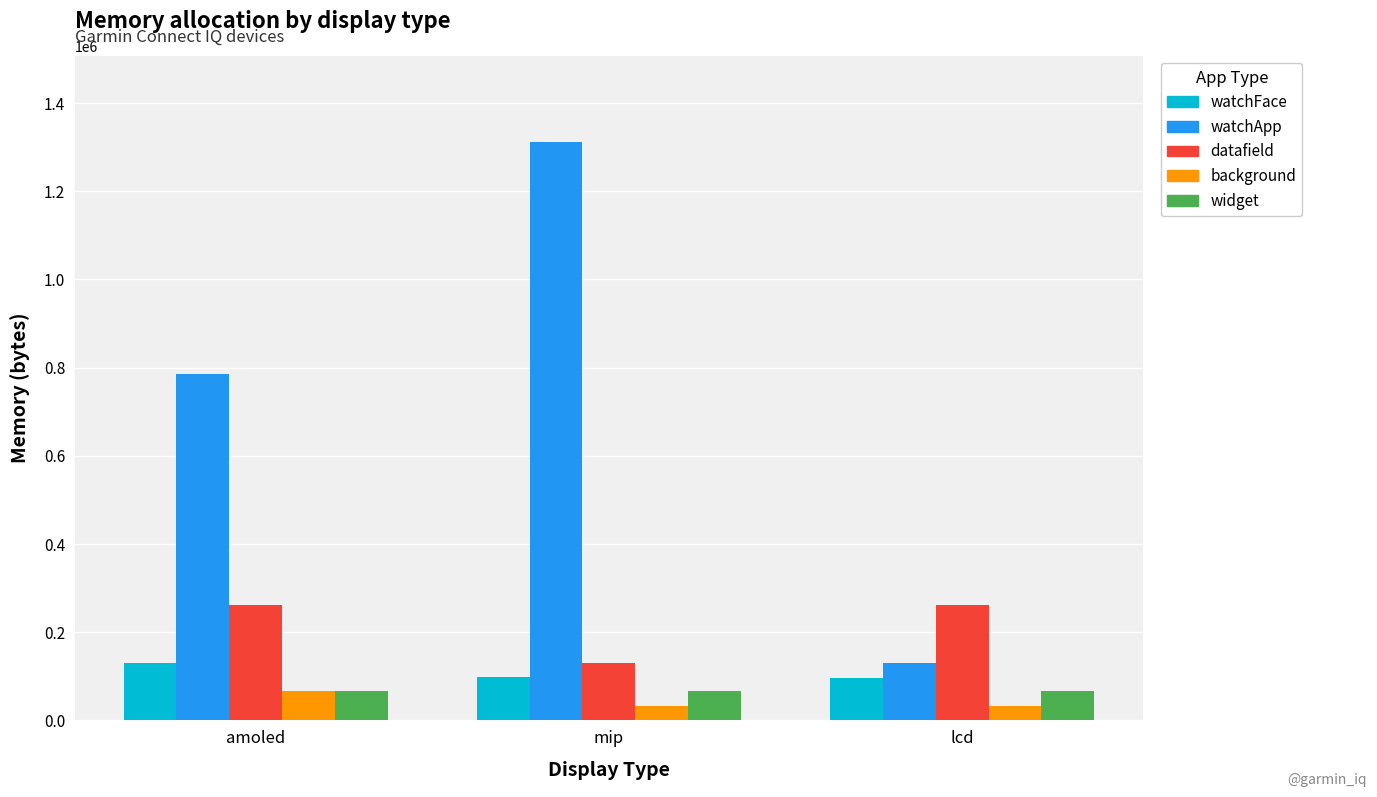

What is the minimum value shown in the chart?

32768